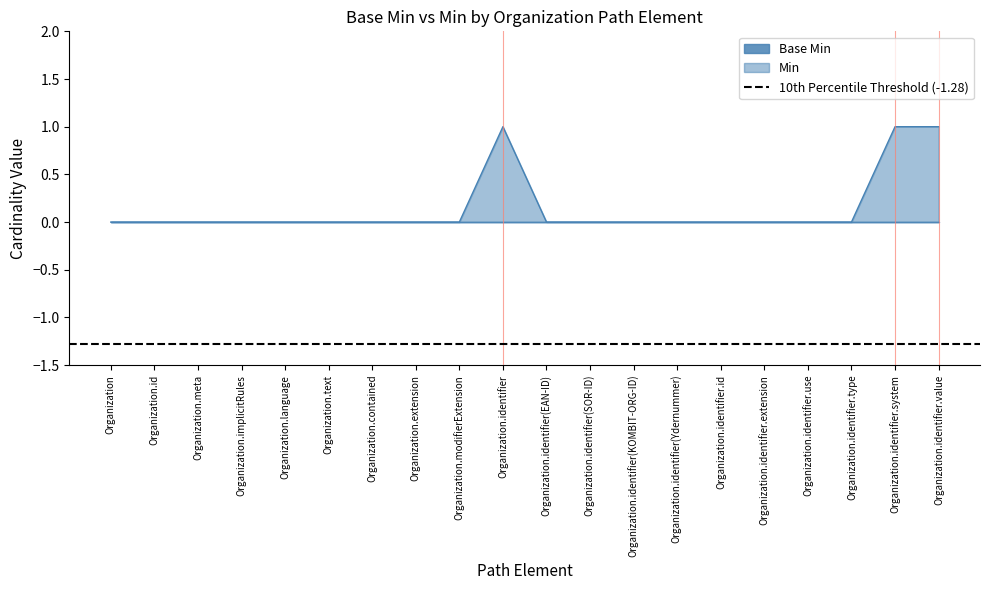

How many lines are shown in the chart?

1